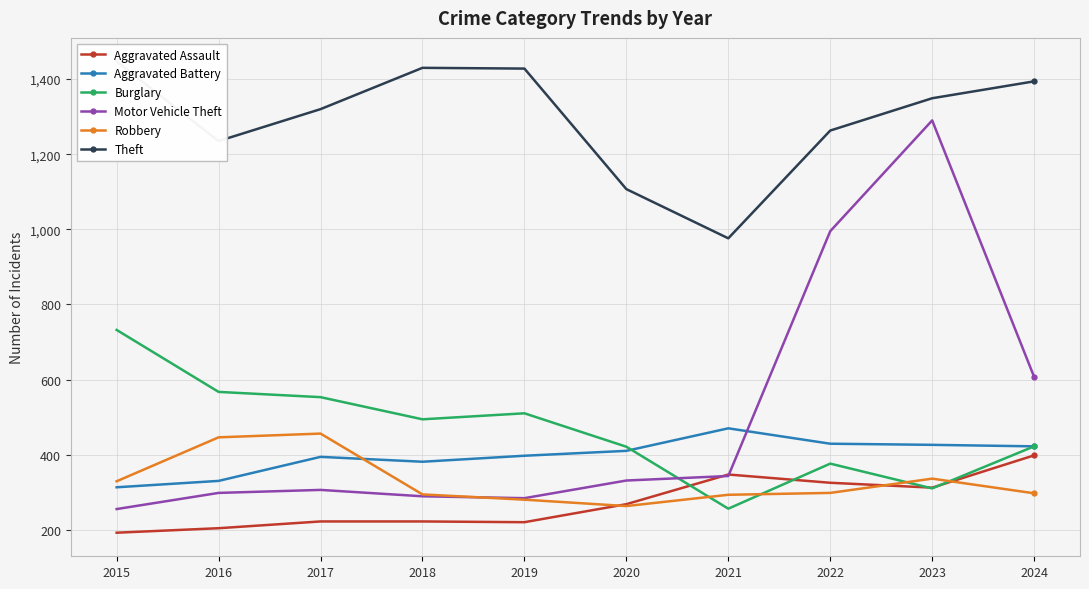

What is the average value of the Robbery series?

329